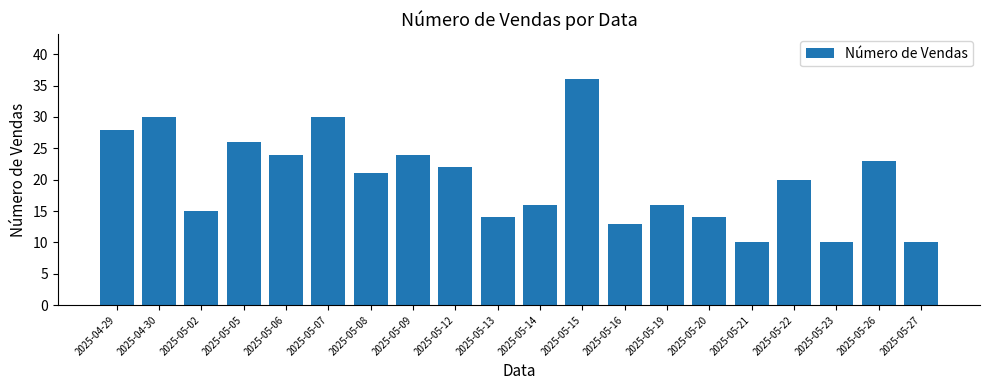

True or false: the data shows 8 at 2025-04-29.

False